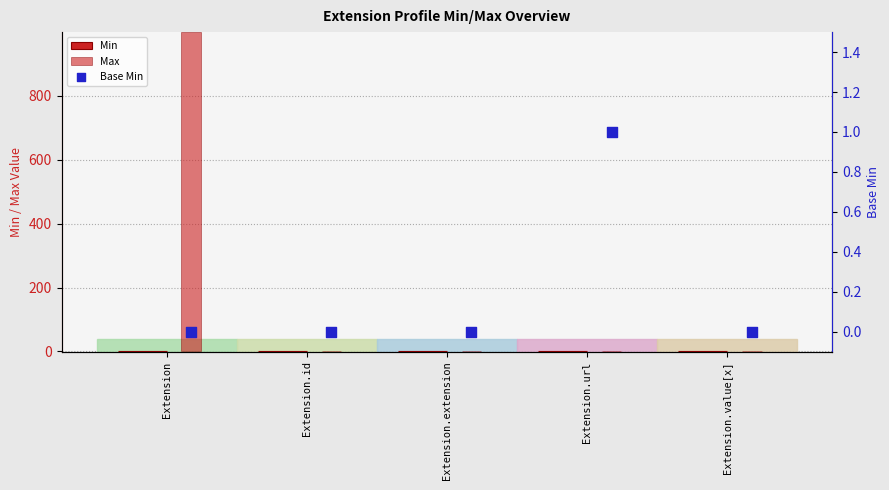

Which series has the largest total across all categories?

Max